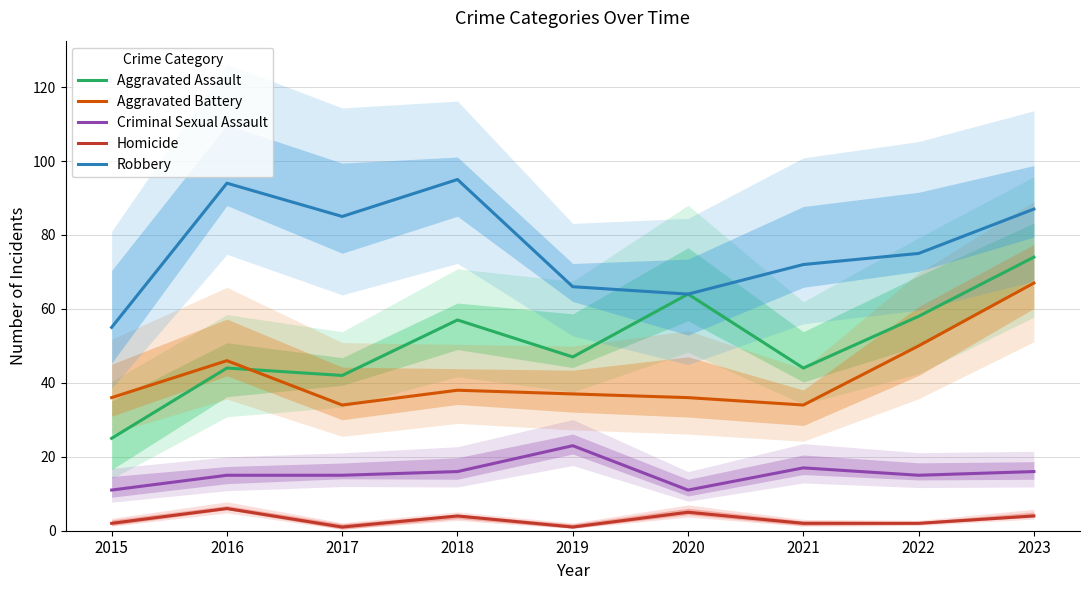

Where does the Robbery series first go above 75?

2016